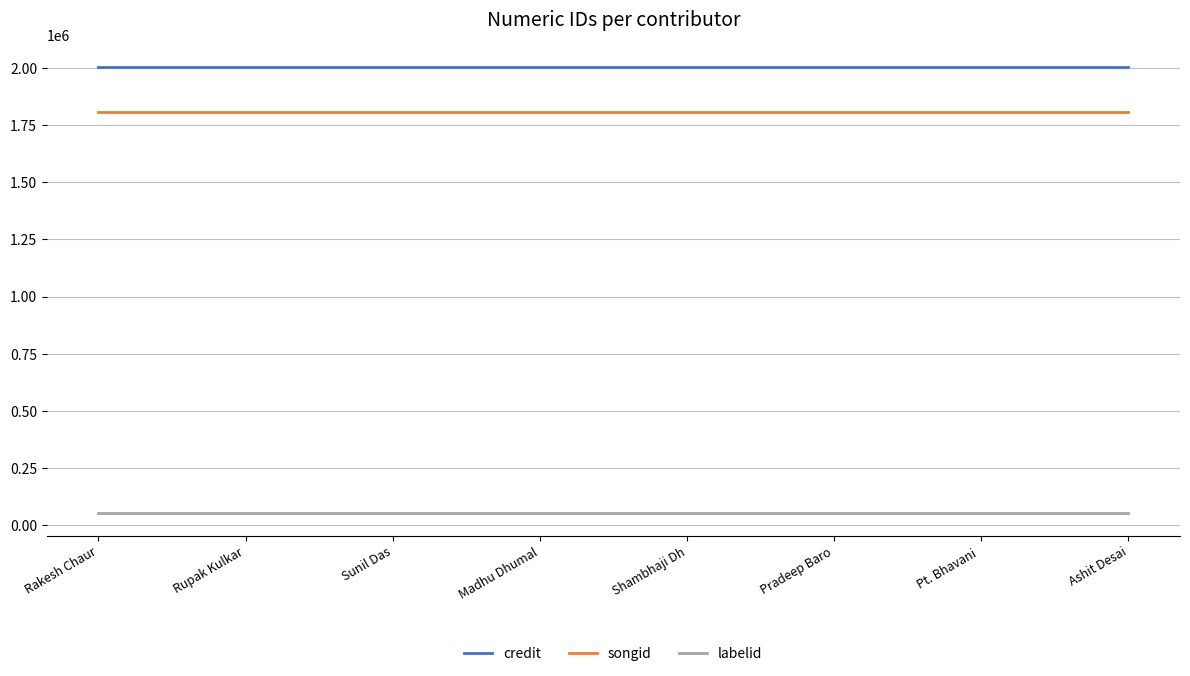

Count the number of data series in this chart.

3